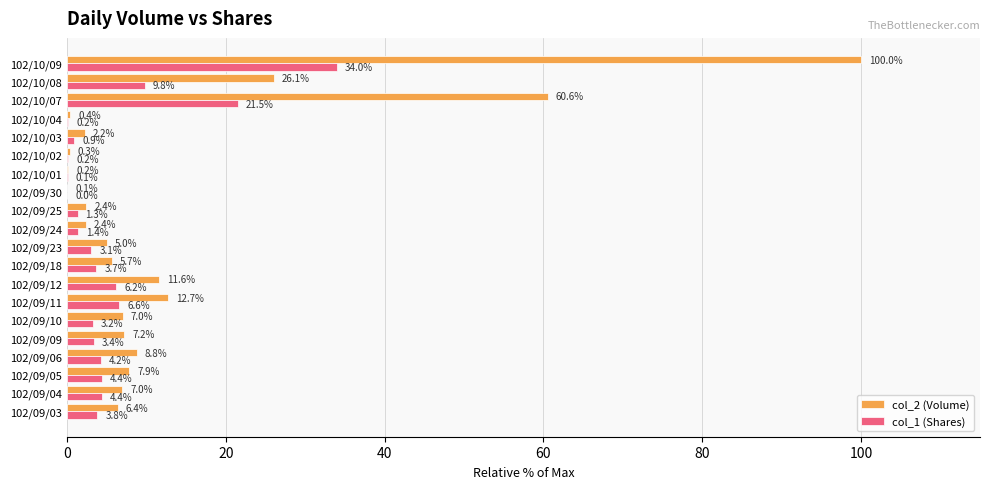

Is the value of col_2 (Volume) at 102/09/23 greater than the value of col_1 (Shares) at 102/10/08?

No